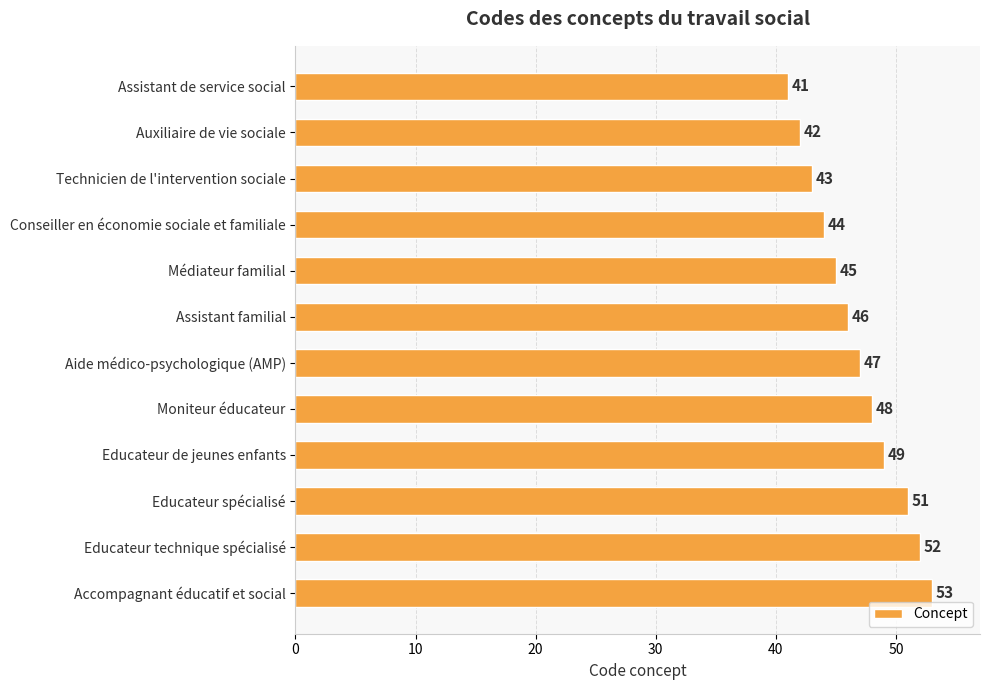

Which has a higher value, Educateur technique spécialisé or Médiateur familial?

Educateur technique spécialisé